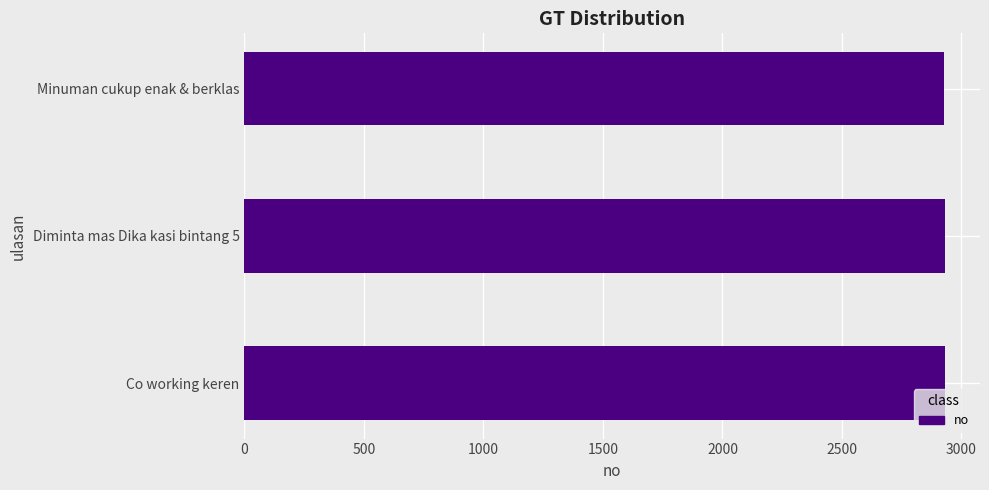

What is the smallest value displayed?

2929